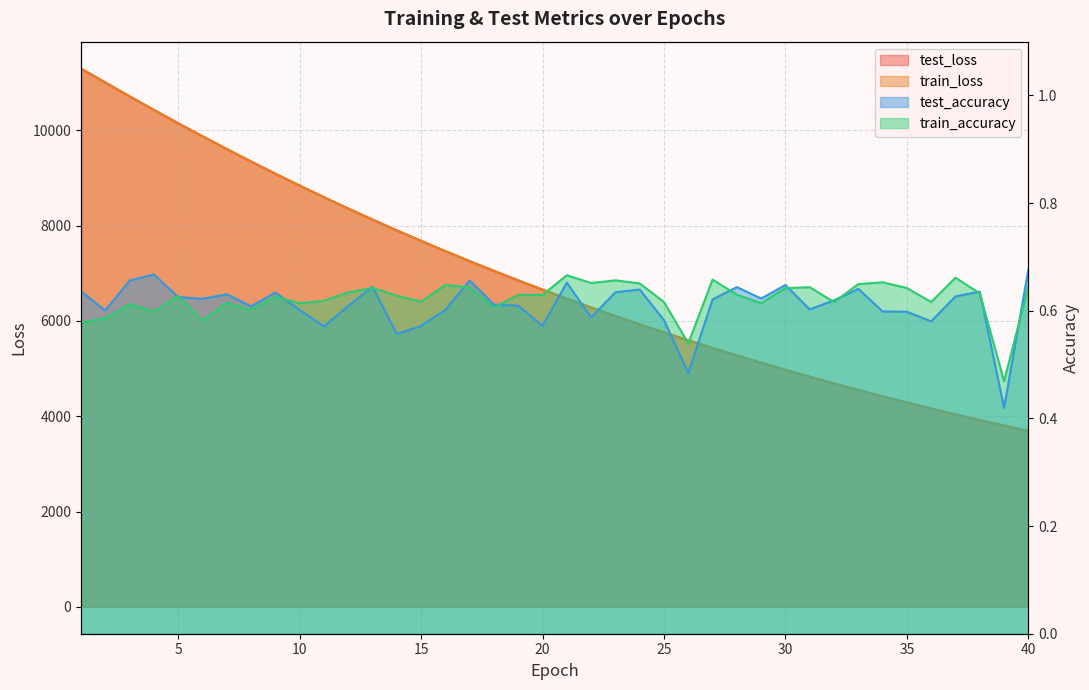

At which label does train_loss reach its peak?

1